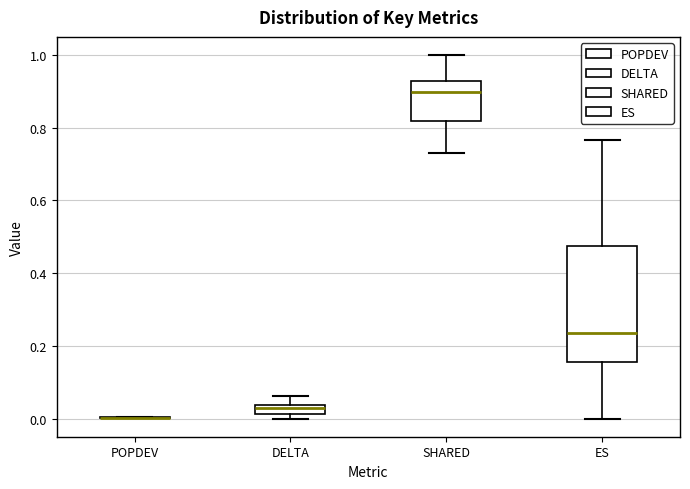

Comparing the boxes themselves (not the whiskers), which one is the tallest?

ES